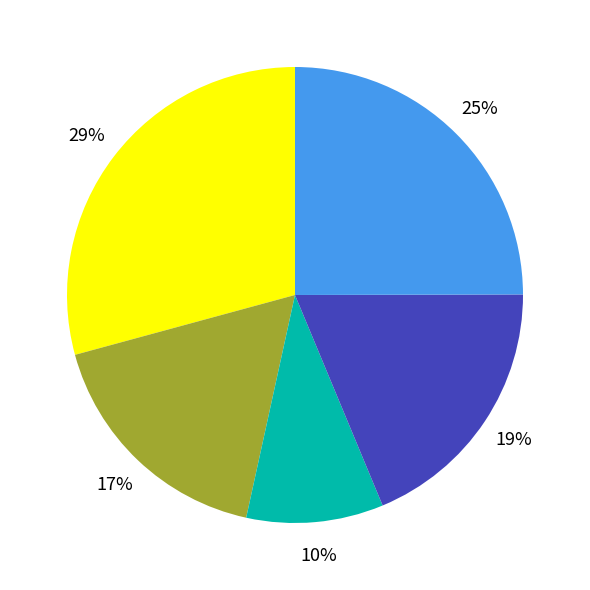

Count the number of slices in the pie.

5